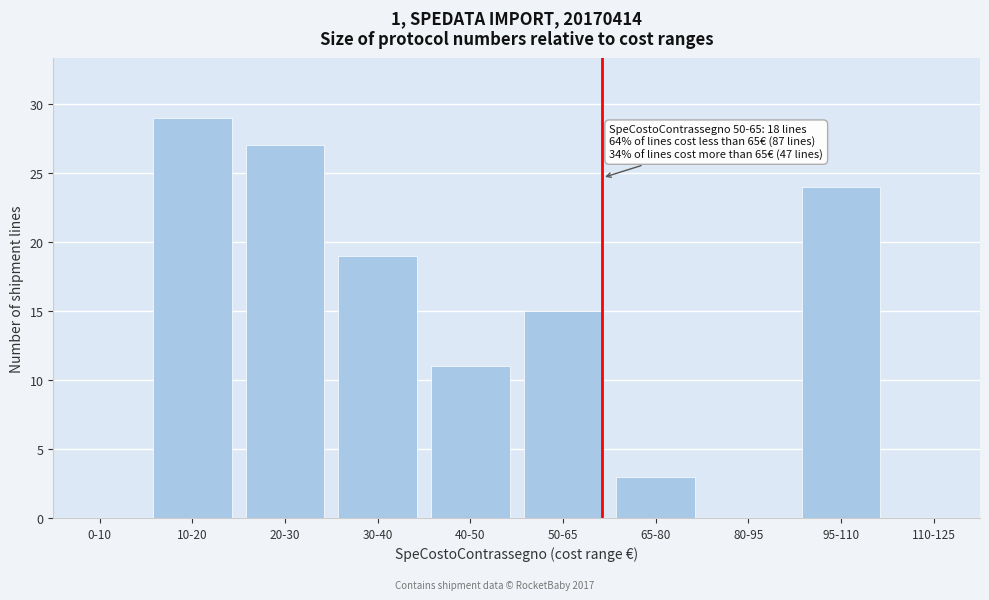

Reading right to left, extract all data points from this chart.

110-125=0	95-110=24	80-95=0	65-80=3	50-65=15	40-50=11	30-40=19	20-30=27	10-20=29	0-10=0